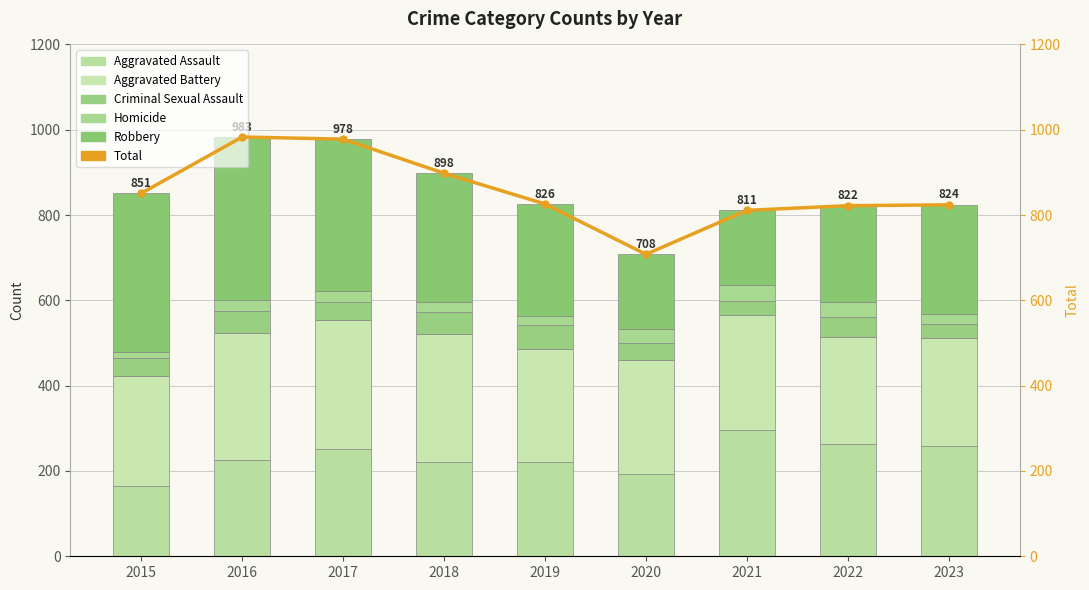

What is the lowest value of the Robbery series?

174